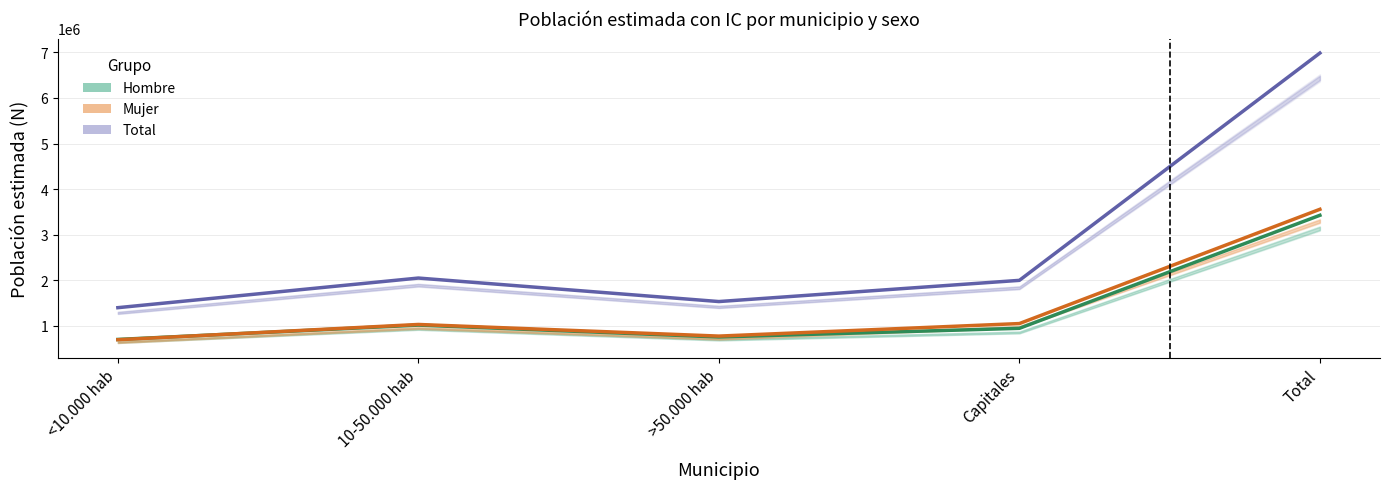

How many lines are shown in the chart?

3